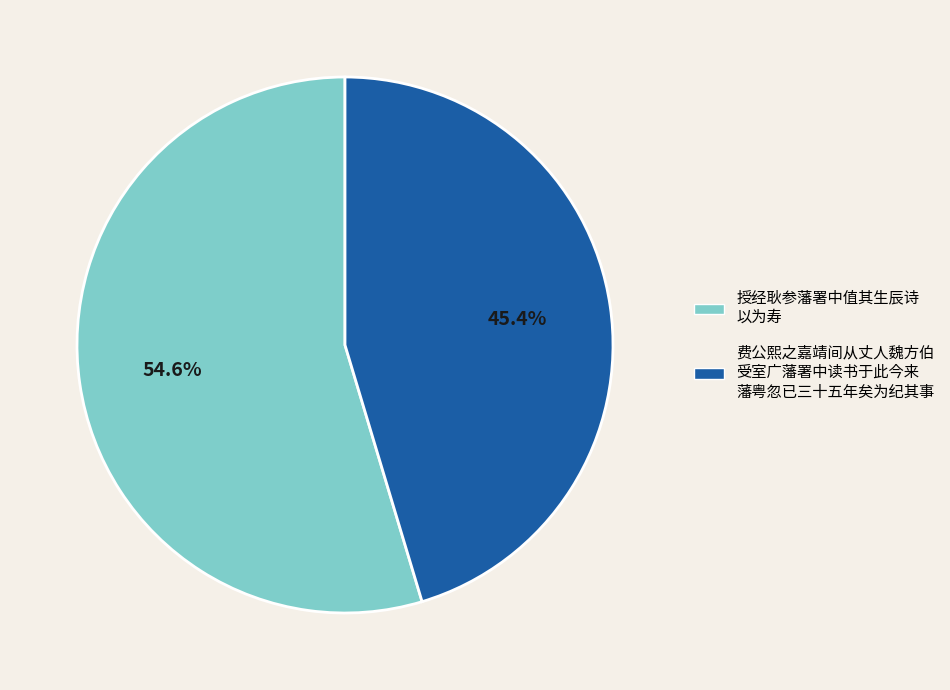

To the nearest percent, what is the average slice percentage?

50%